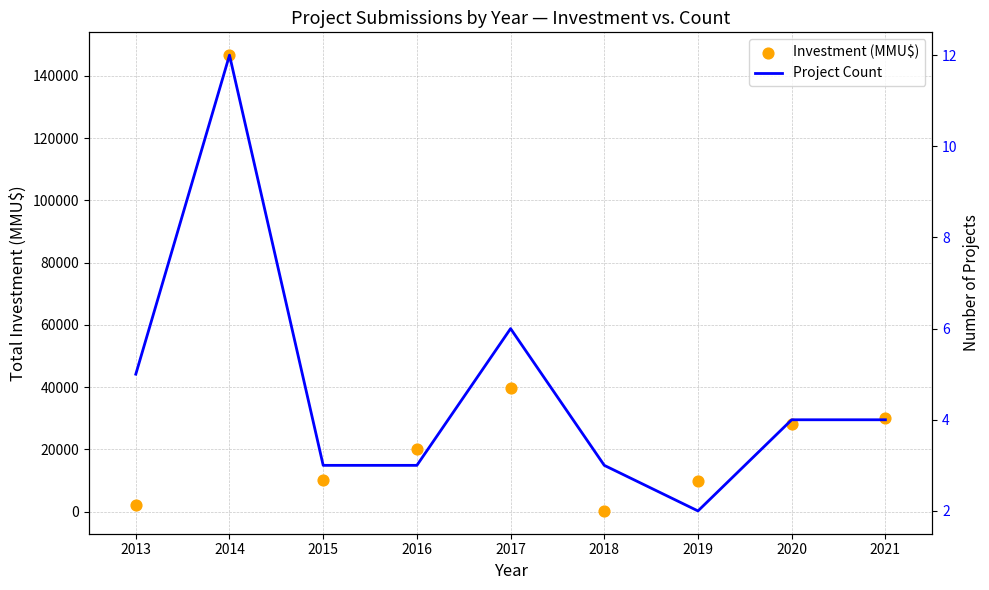

At which category is the sum across all series the highest?

2014